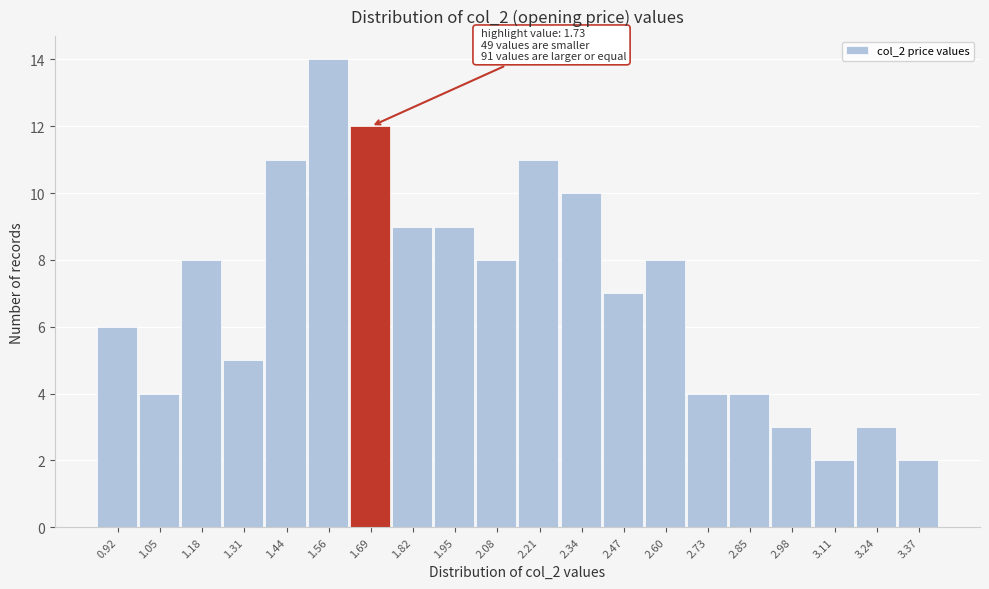

Reading right to left, list all the values displayed in this chart.

3.37=2	3.24=3	3.11=2	2.98=3	2.85=4	2.73=4	2.60=8	2.47=7	2.34=10	2.21=11	2.08=8	1.95=9	1.82=9	1.69=12	1.56=14	1.44=11	1.31=5	1.18=8	1.05=4	0.92=6